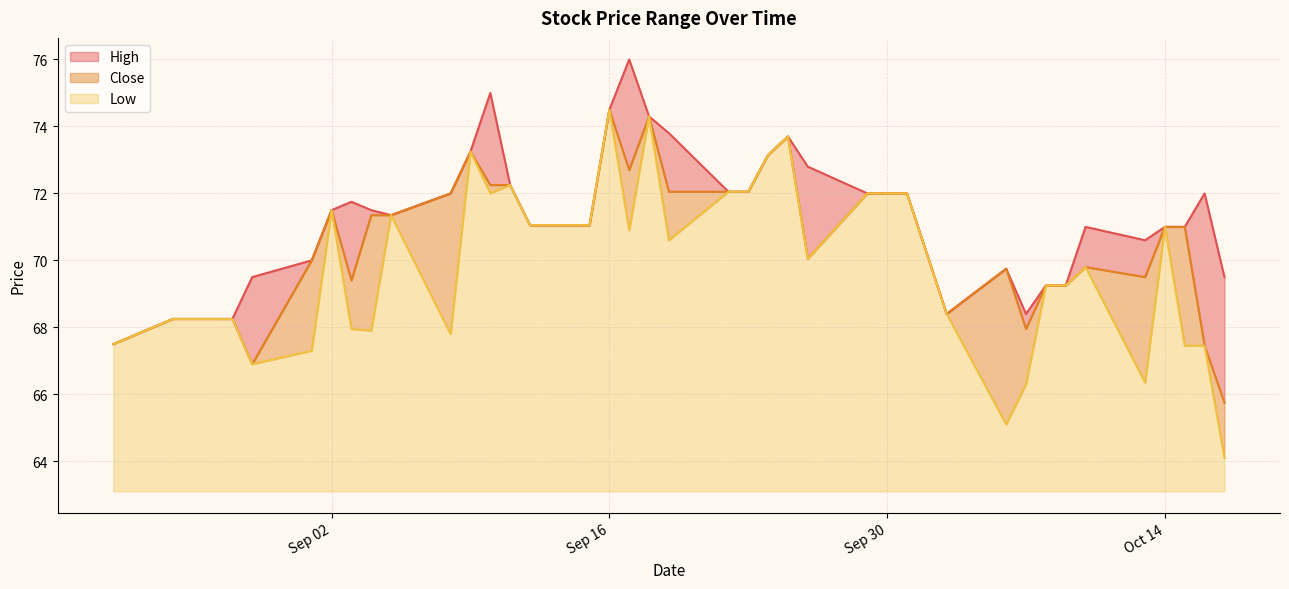

Where is High nearest to the value 71?

2025-10-10